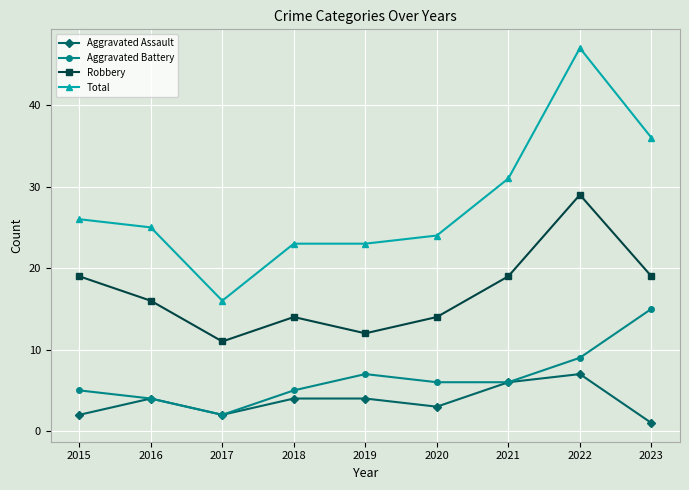

List the series in order of their peak value, lowest first.

Aggravated Assault, Aggravated Battery, Robbery, Total